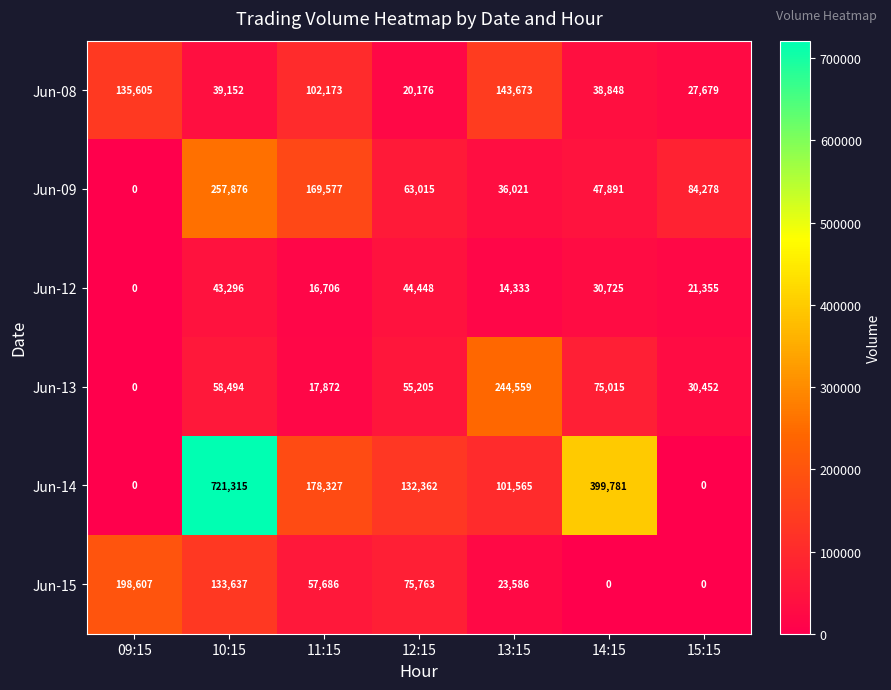

Where is Jun-13 nearest to the value 122279?

14:15